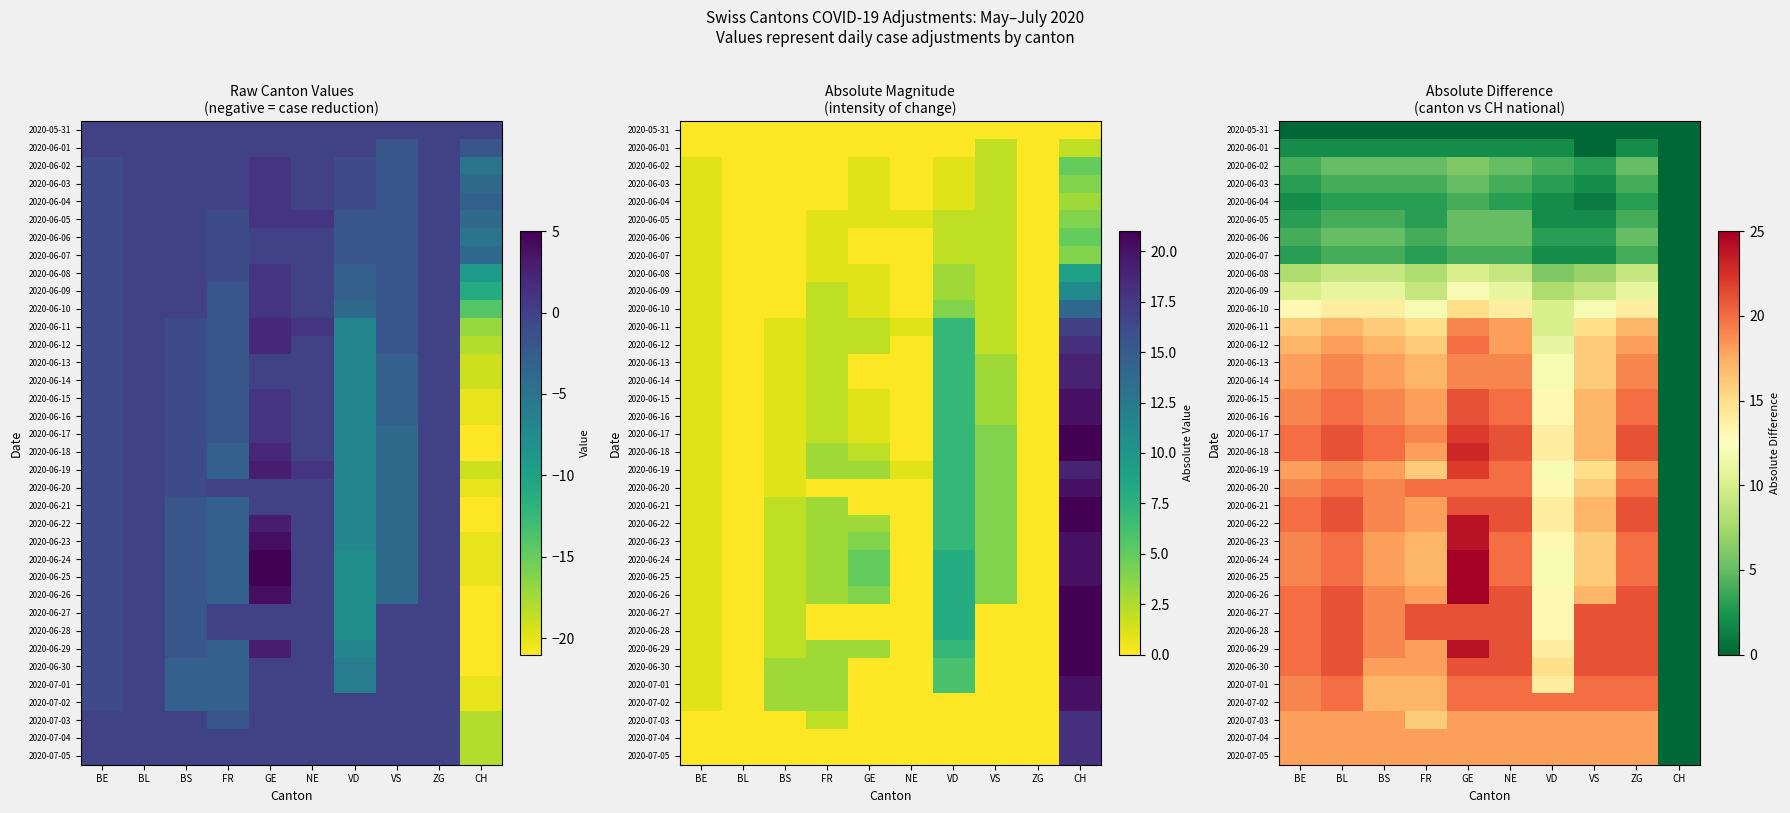

True or false: 2020-07-05 has a value of 18 at VD.

True